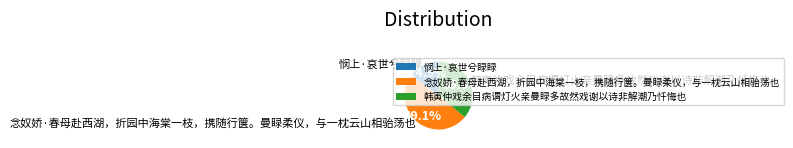

Is it true that 悯上·哀世兮睩睩 is 15% of the pie?

True